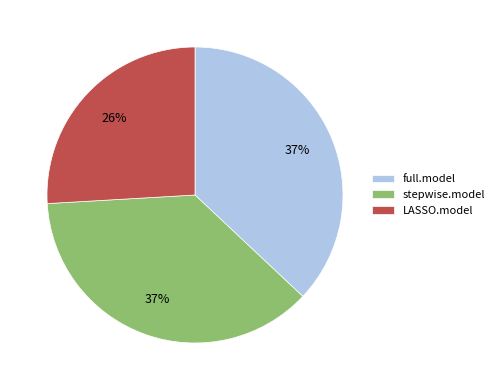

What is the ratio of the value at LASSO.model to the value at stepwise.model?

0.7